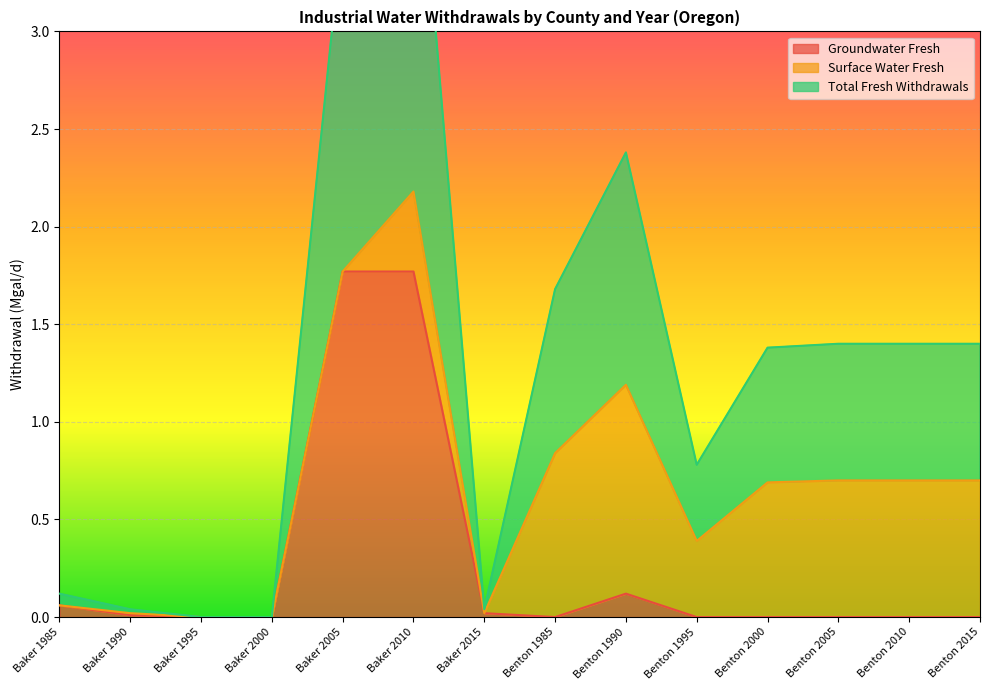

The Groundwater Fresh series shows 0.0 at Benton 2010. True or false?

True